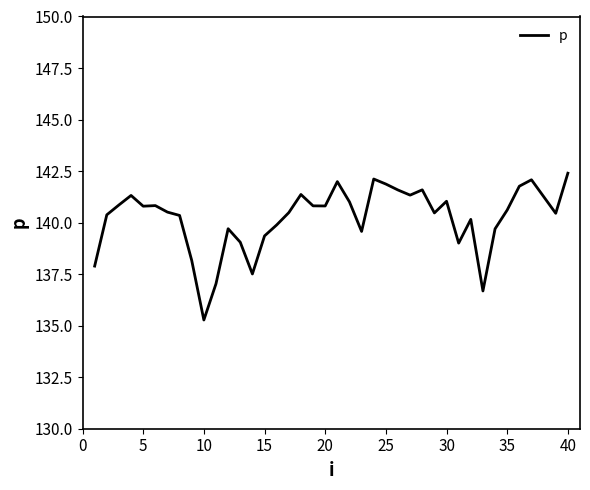

True or false: there are more than 2 points higher than both neighbors.

True